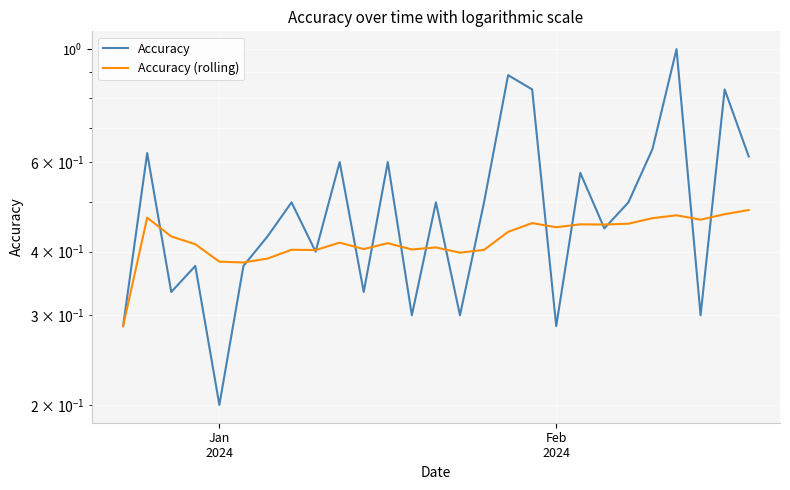

What is the difference between the maximum and minimum values in the Accuracy series?

0.8